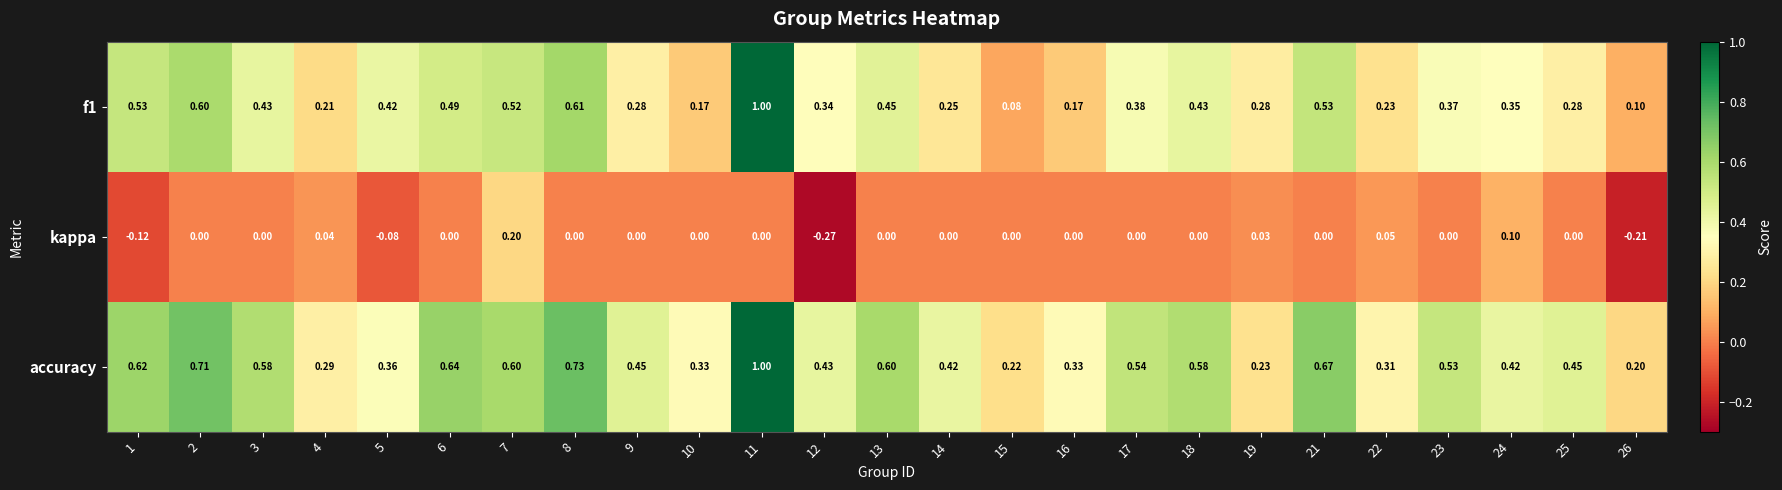

Is the value of kappa at 17 greater than the value of accuracy at 14?

No